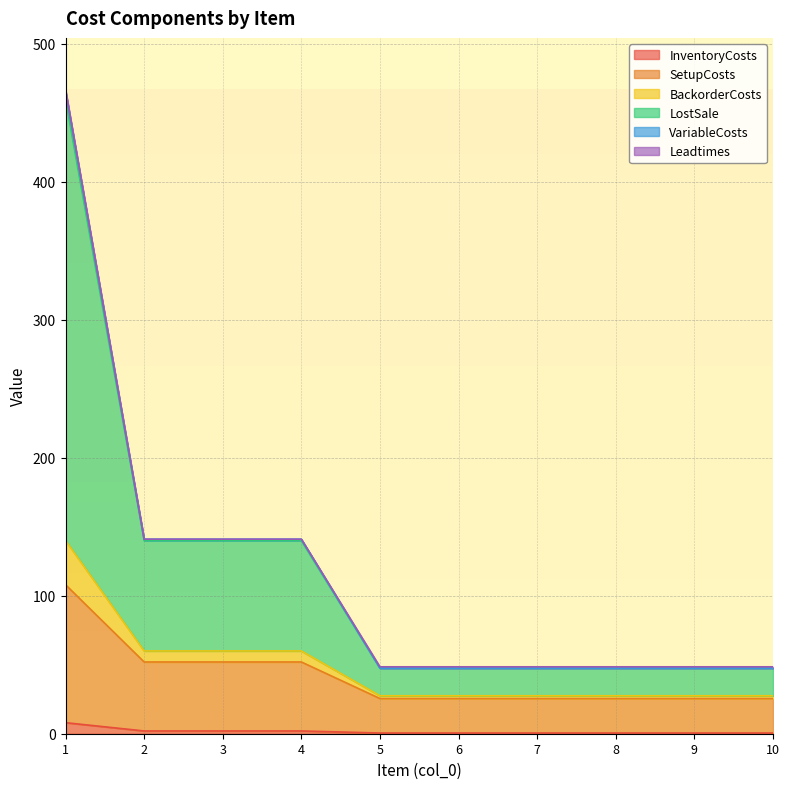

Which label corresponds to the largest value in the chart?

1